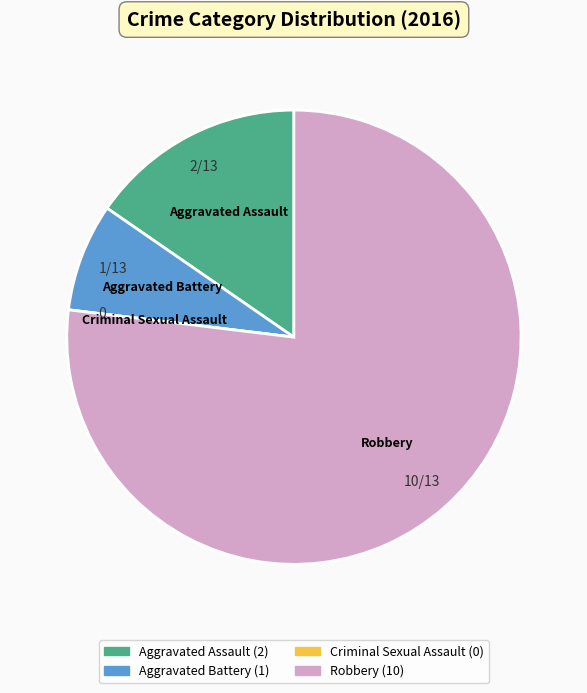

Which has a higher value, Aggravated Battery or Aggravated Assault?

Aggravated Assault